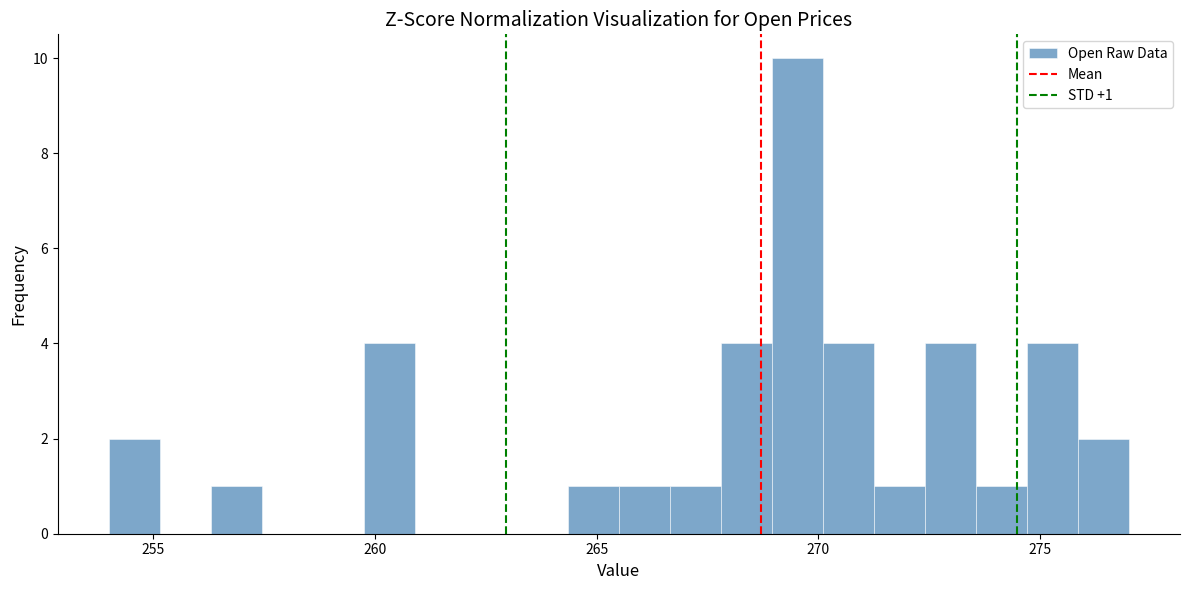

Around what value on the x-axis is the tallest bar? Give the approximate position of its centre, as read against the axis.

269.5